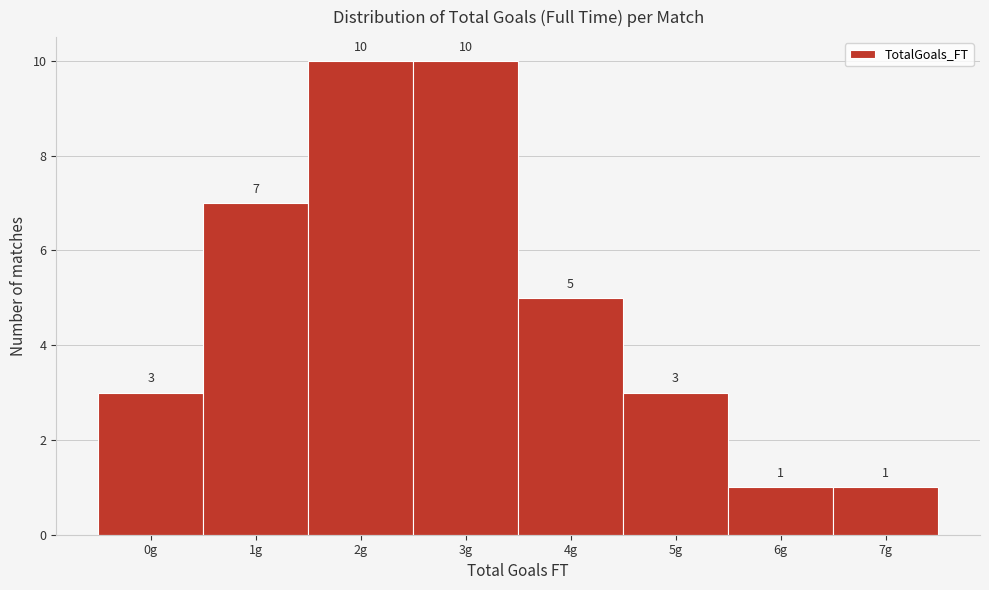

What is the height of the bar covering 3.5 to 4.5 on the x-axis?

5